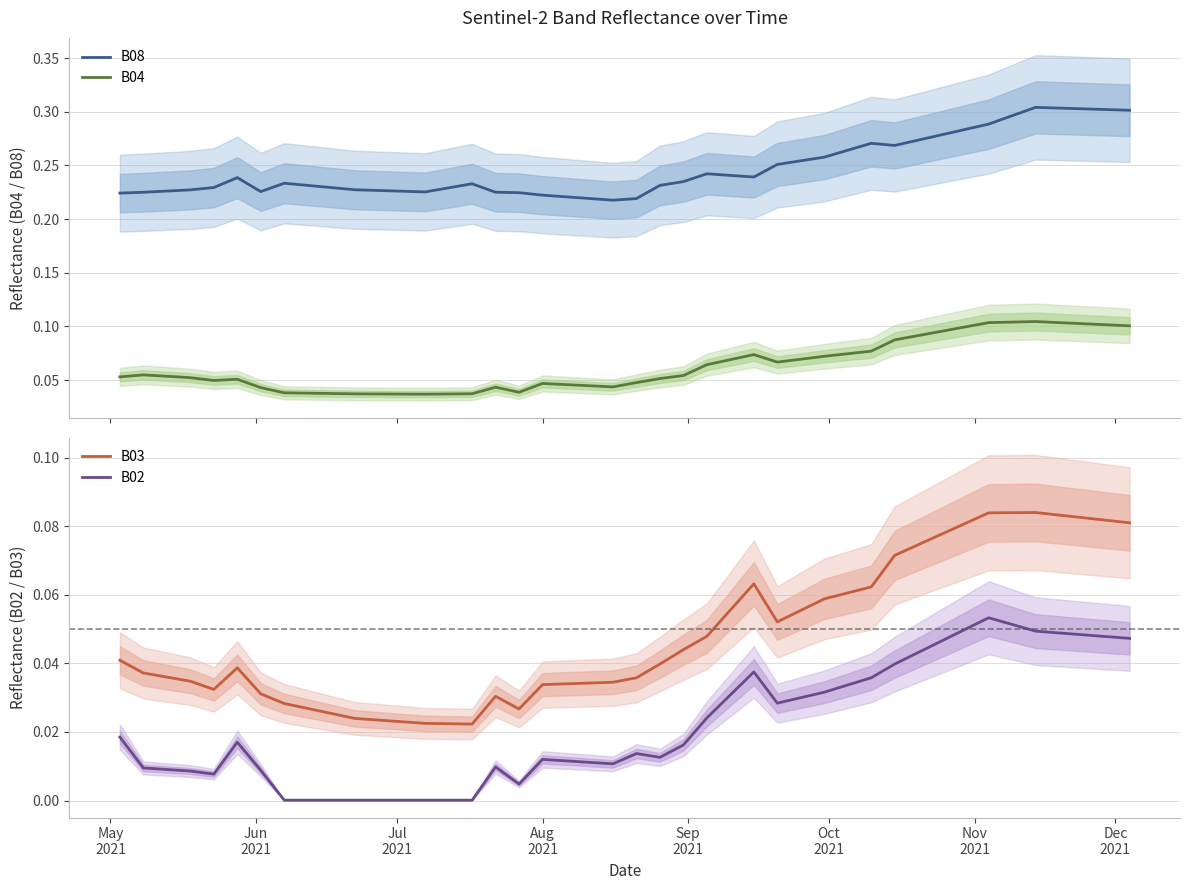

Is the value of B08 at 25 greater than the value of B04 at 14?

Yes